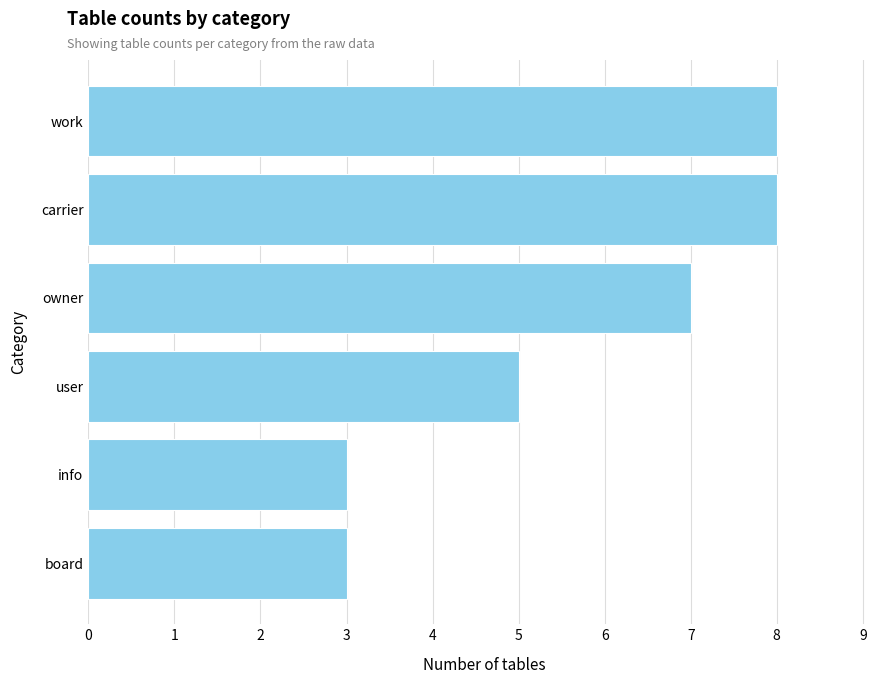

What is the greatest value displayed?

8